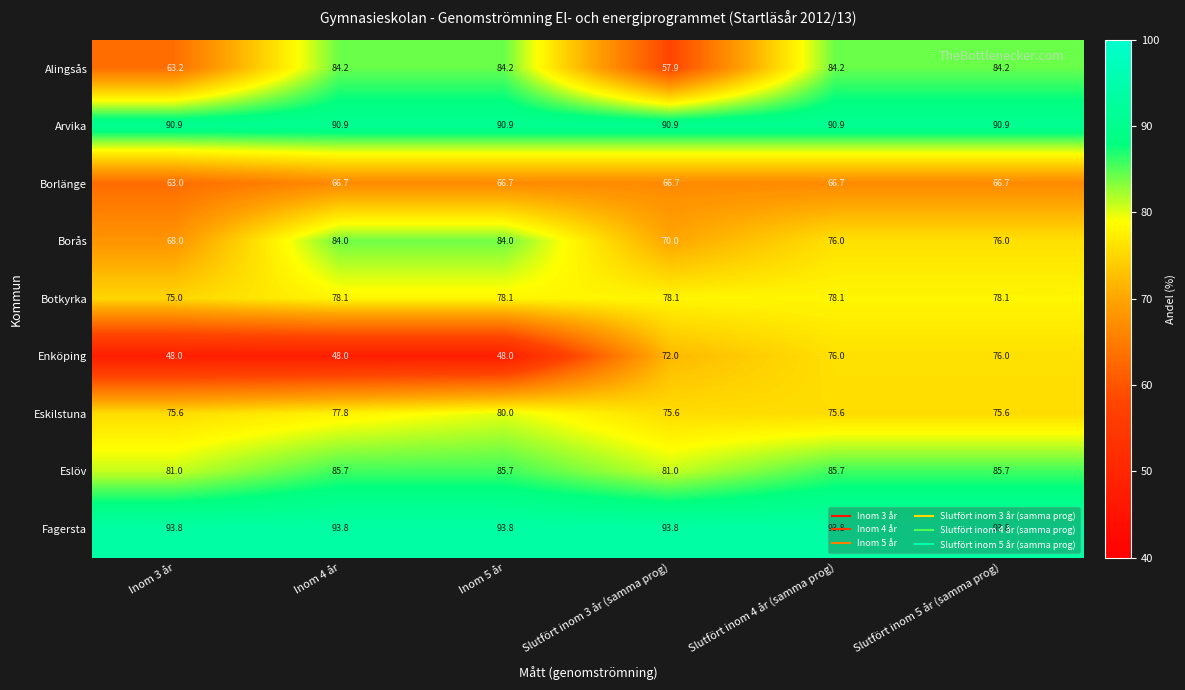

What is the greatest value displayed?

93.8